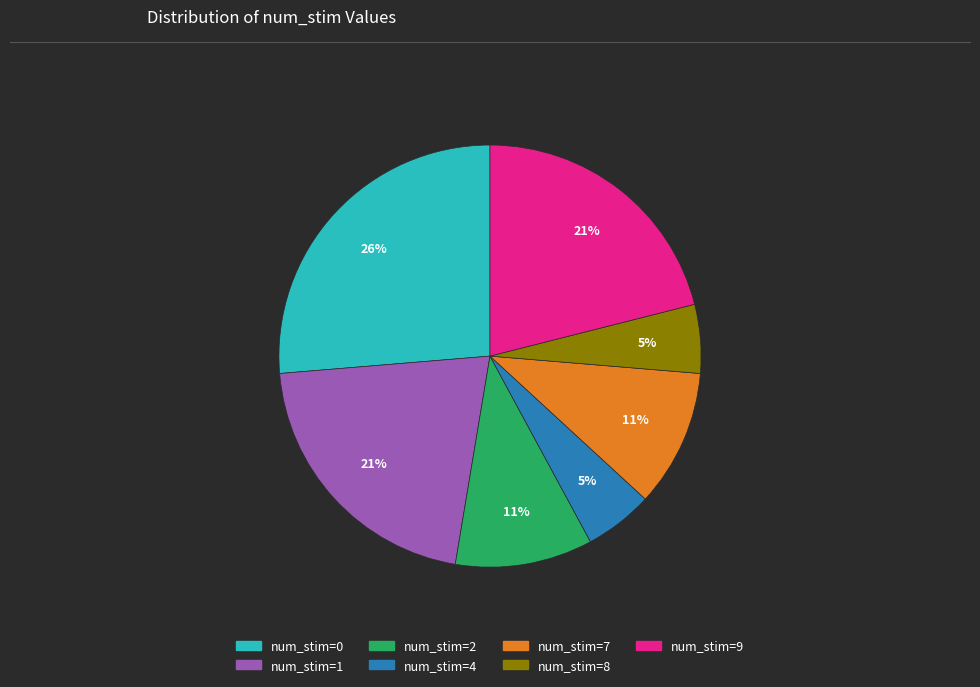

To the nearest percent, what is the average slice percentage?

14%